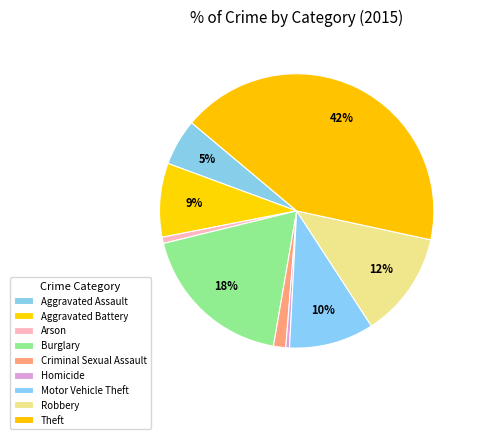

Does any single category account for the majority?

No